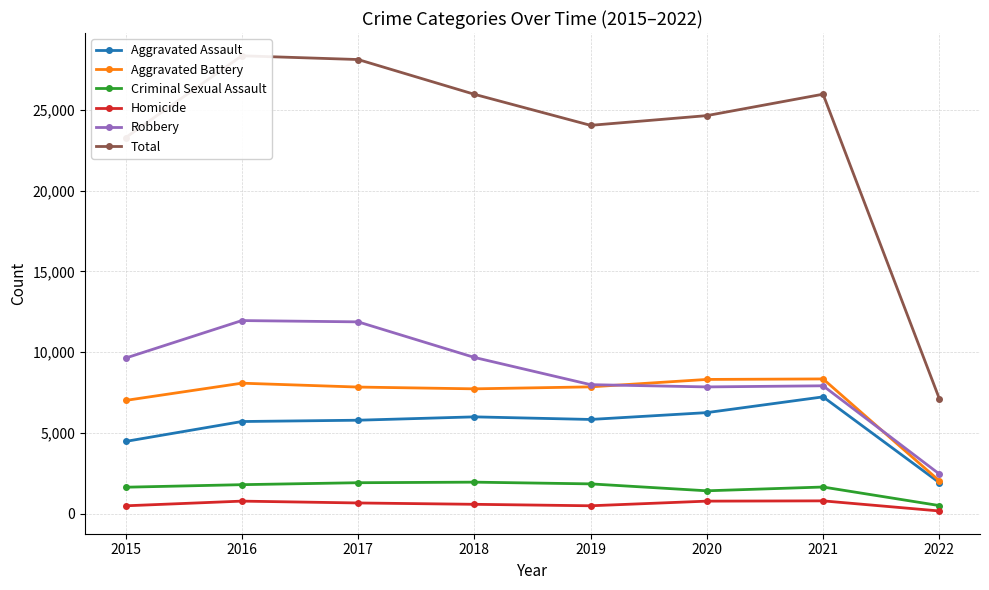

What is the difference between the maximum and minimum values in the Aggravated Assault series?

5307